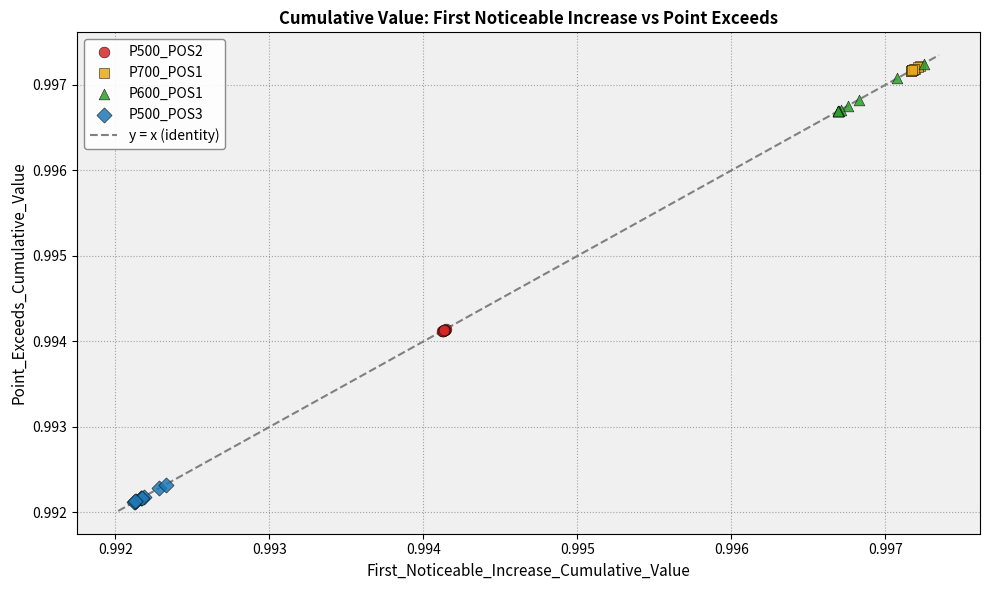

Which series has the widest spread of Y values?

P600_POS1